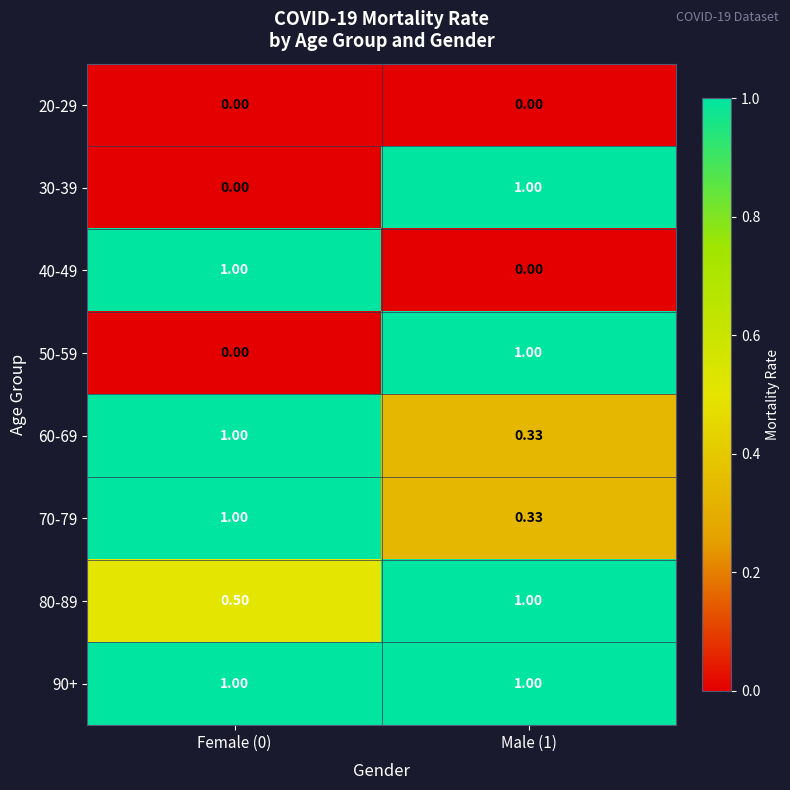

Is the value of 40-49 at Female (0) greater than the value of 60-69 at Male (1)?

Yes